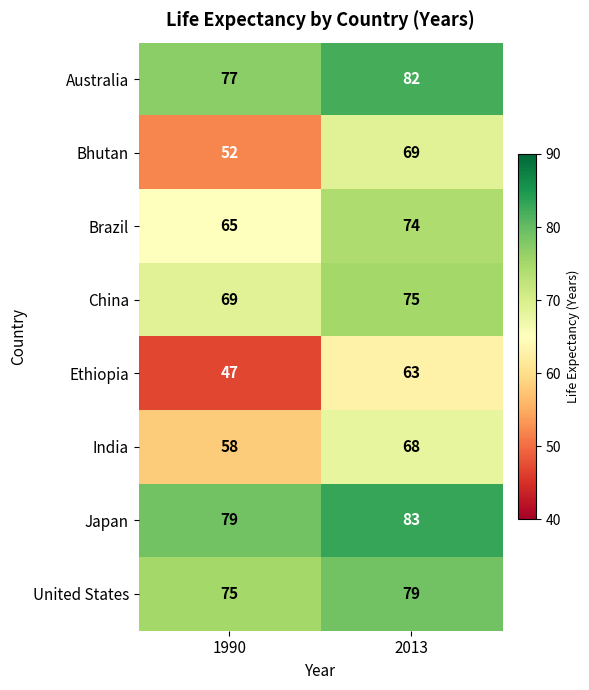

What is the sum of all Australia values?

159